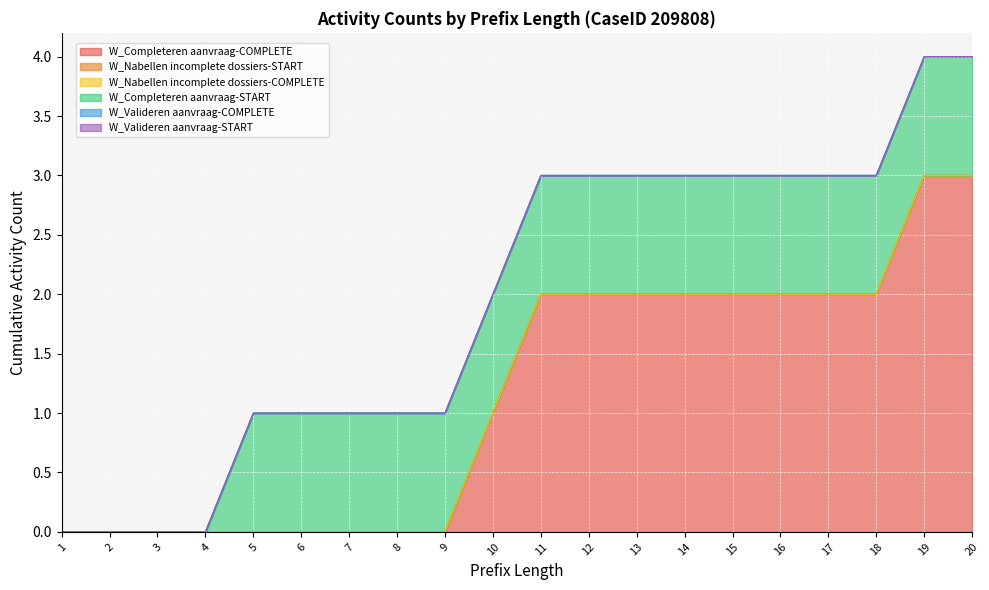

Count the number of categories in the chart.

21